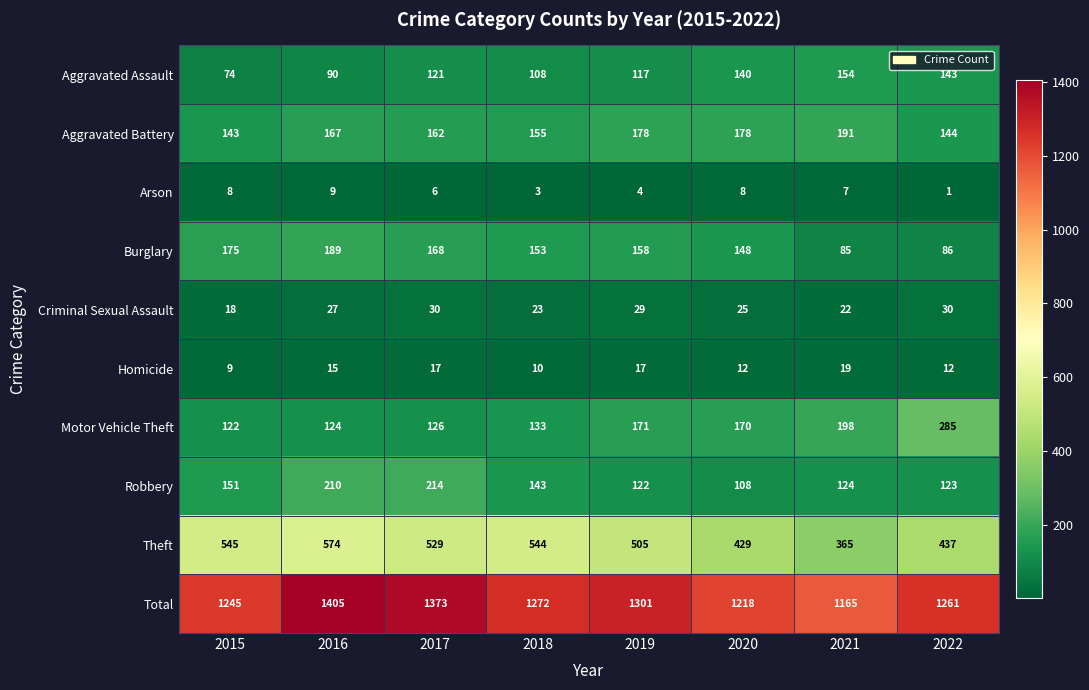

How many distinct data groups are displayed?

10